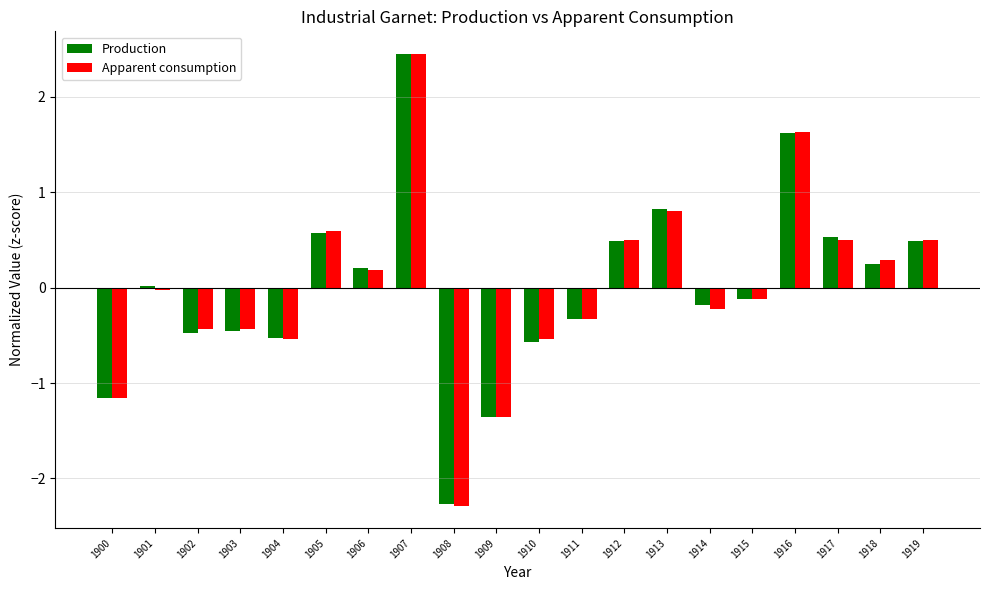

What is the total value across all series at 1910?

-1.1